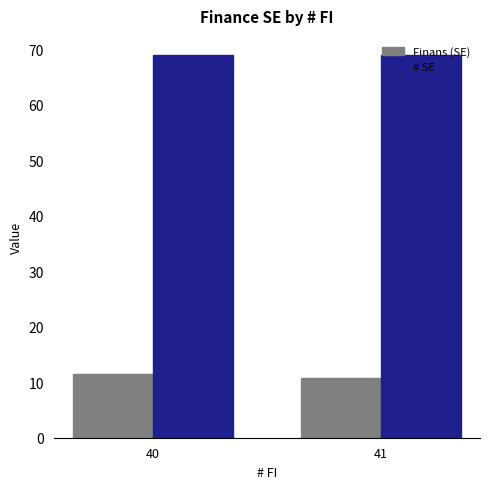

What value does the # SE series have at 41?

69.0